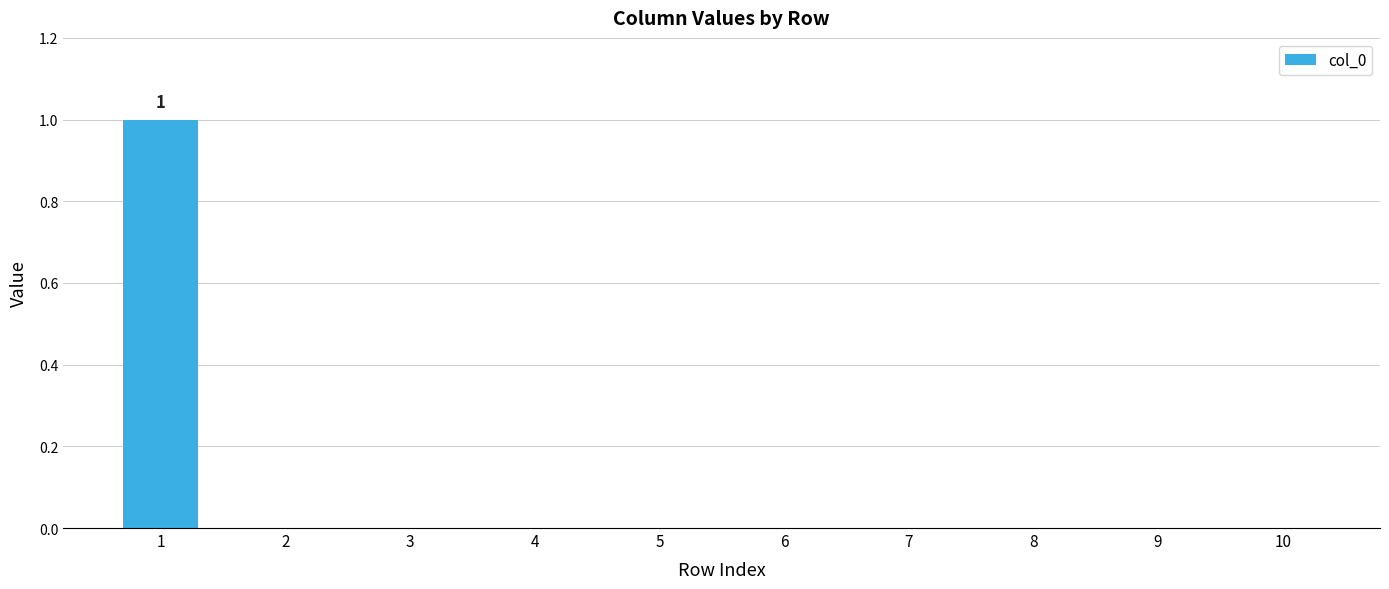

The value at 6 is 1. True or false?

False